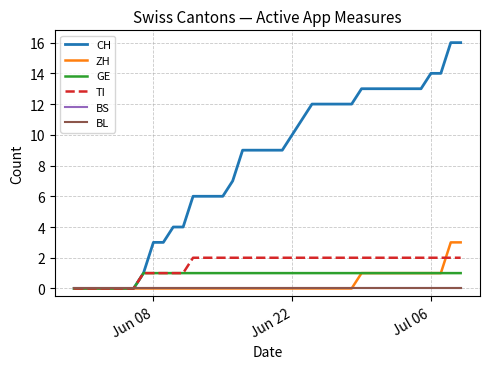

Reading left to right, list all the values displayed in this chart.

CH: 0	0	0	0	0	0	0	1	3	3	4	4	6	6	6	6	7	9	9	9	9	9	10	11	12	12	12	12	12	13	13	13	13	13	13	13	14	14	16	16
ZH: 0	0	0	0	0	0	0	0	0	0	0	0	0	0	0	0	0	0	0	0	0	0	0	0	0	0	0	0	0	1	1	1	1	1	1	1	1	1	3	3
GE: 0	0	0	0	0	0	0	1	1	1	1	1	1	1	1	1	1	1	1	1	1	1	1	1	1	1	1	1	1	1	1	1	1	1	1	1	1	1	1	1
TI: 0	0	0	0	0	0	0	1	1	1	1	1	2	2	2	2	2	2	2	2	2	2	2	2	2	2	2	2	2	2	2	2	2	2	2	2	2	2	2	2
BS: 0	0	0	0	0	0	0	0	0	0	0	0	0	0	0	0	0	0	0	0	0	0	0	0	0	0	0	0	0	0	0	0	0	0	0	0	0	0	0	0
BL: 0	0	0	0	0	0	0	0	0	0	0	0	0	0	0	0	0	0	0	0	0	0	0	0	0	0	0	0	0	0	0	0	0	0	0	0	0	0	0	0